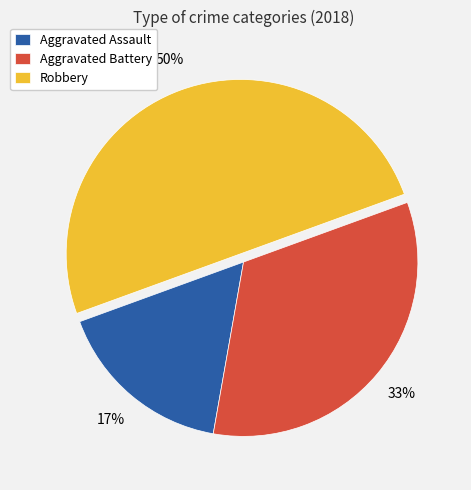

Rank the categories by value from highest to lowest.

Robbery, Aggravated Battery, Aggravated Assault